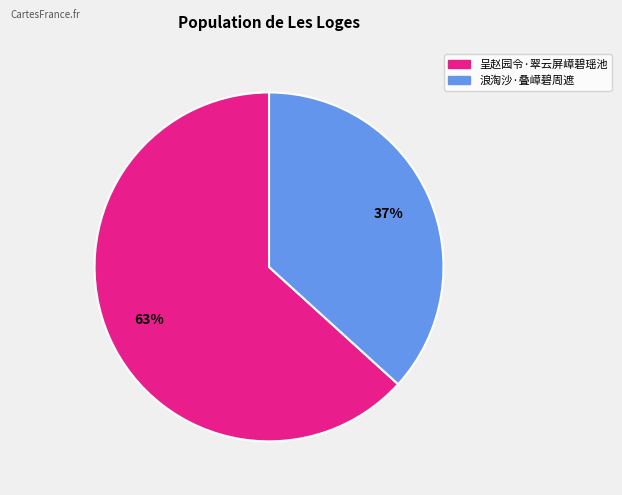

What percentage is the 呈赵园令·翠云屏嶂碧瑶池 slice, to the nearest percent?

63%